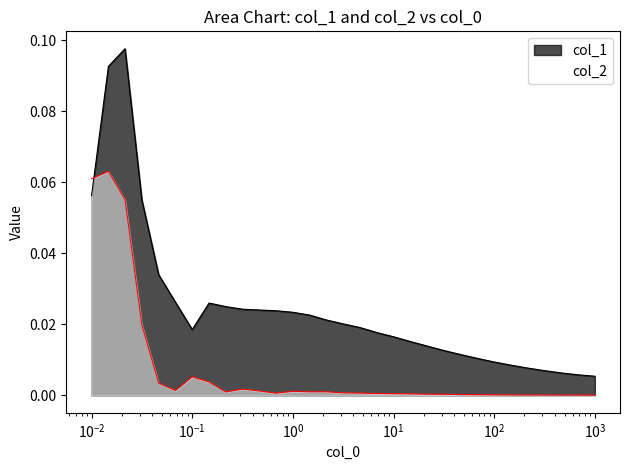

How many times do col_2 and col_1 cross each other?

1